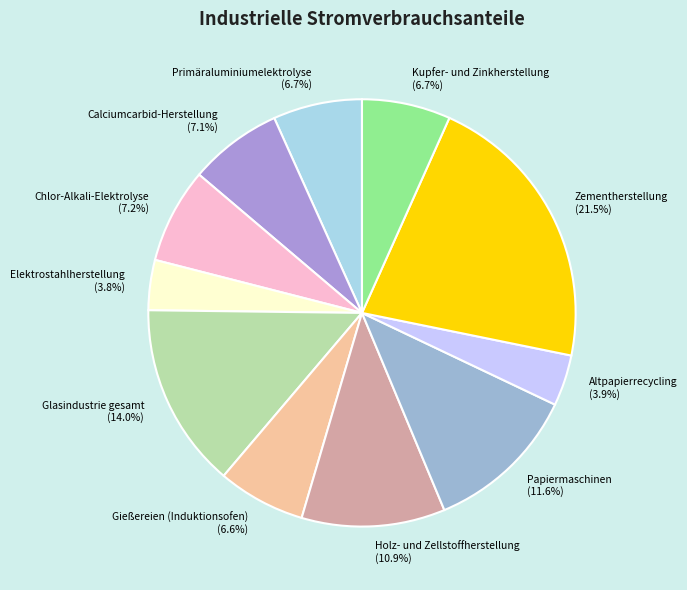

To the nearest percent, what portion does Calciumcarbid-Herstellung represent?

7%